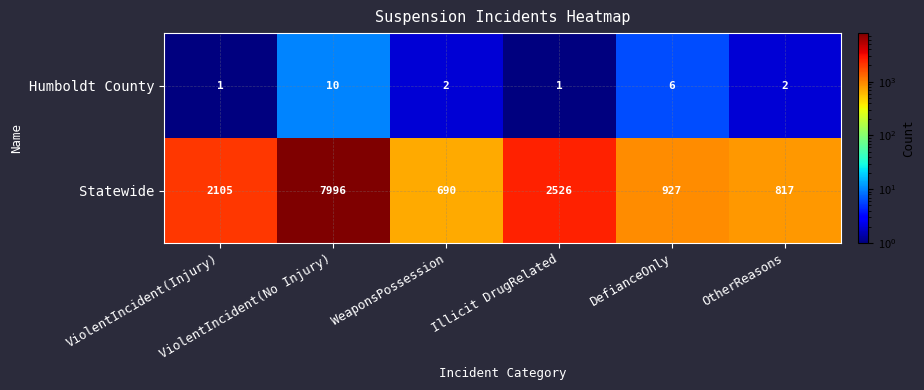

List the series in order of their overall mean, lowest first.

Humboldt County, Statewide